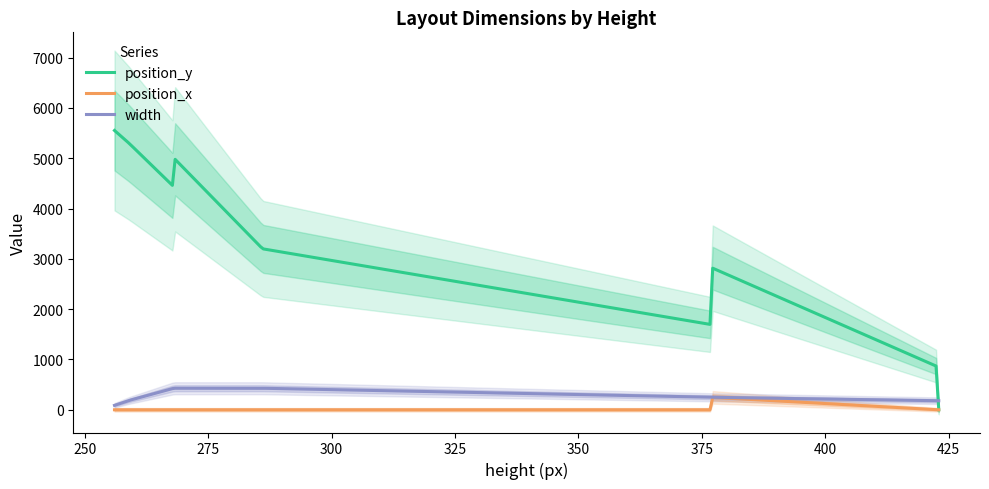

Which series has the largest total across all categories?

position_y